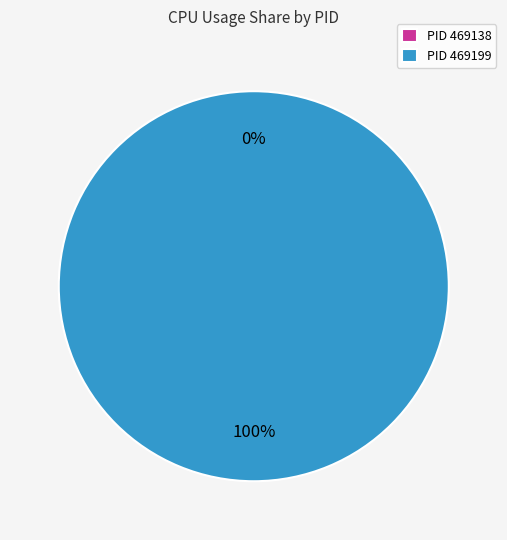

Rank the categories by value from lowest to highest.

469138, 469199